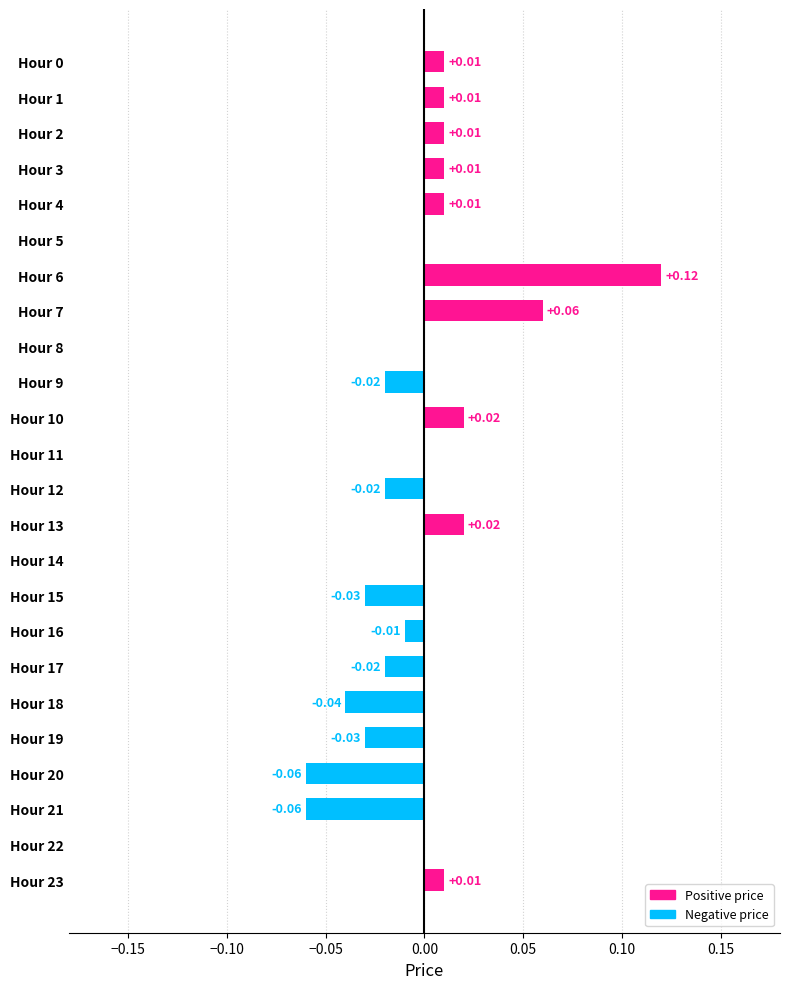

Are the bars horizontal?

Yes